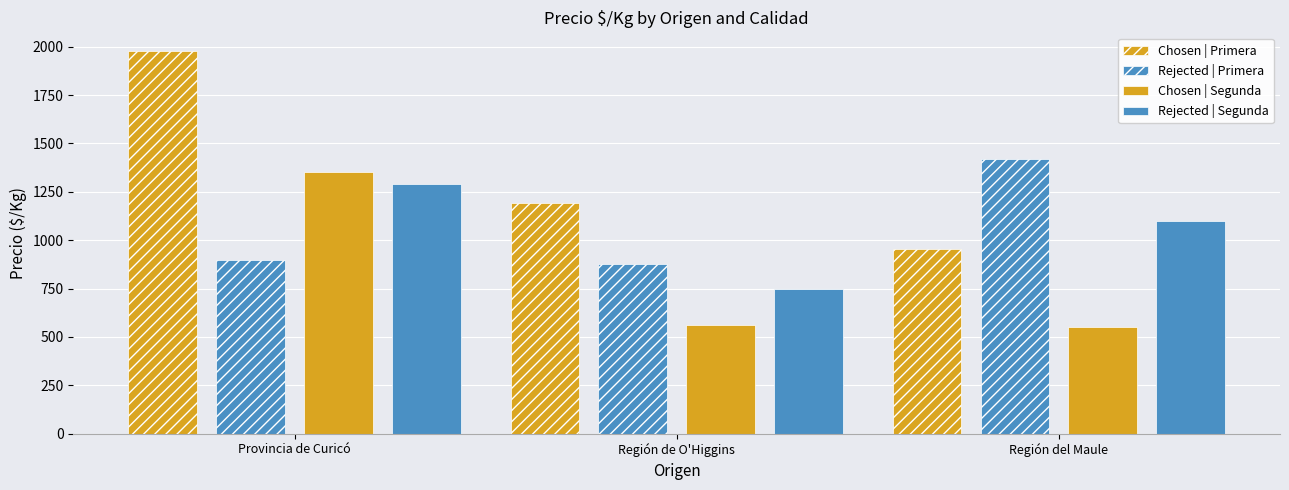

What position from the left is Región del Maule?

3